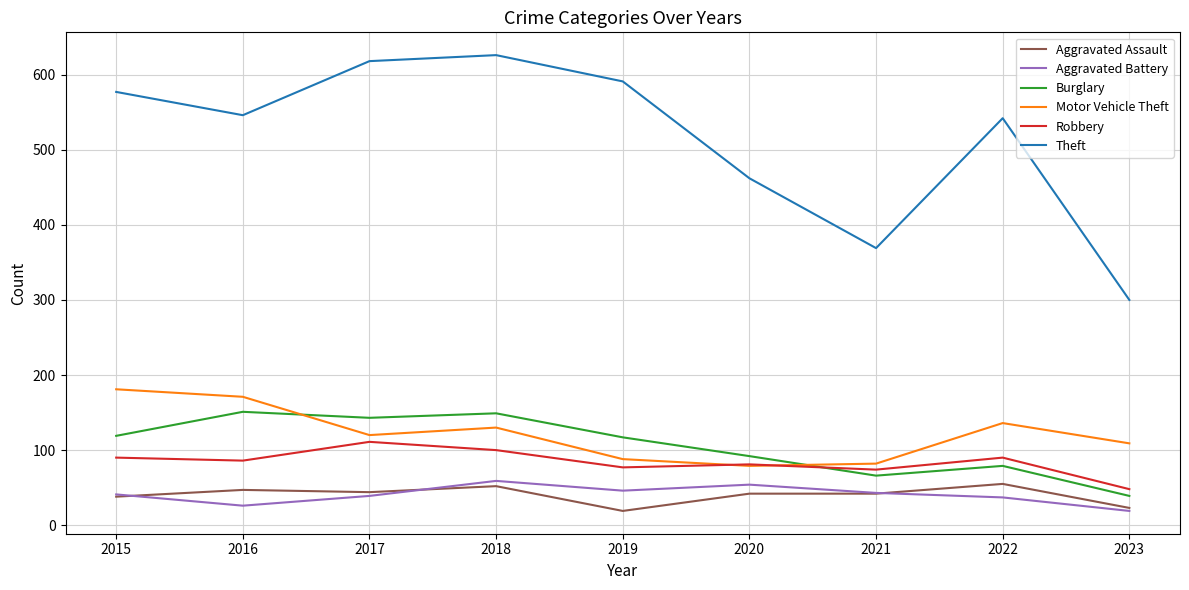

True or false: Theft and Motor Vehicle Theft intersect in this chart.

False